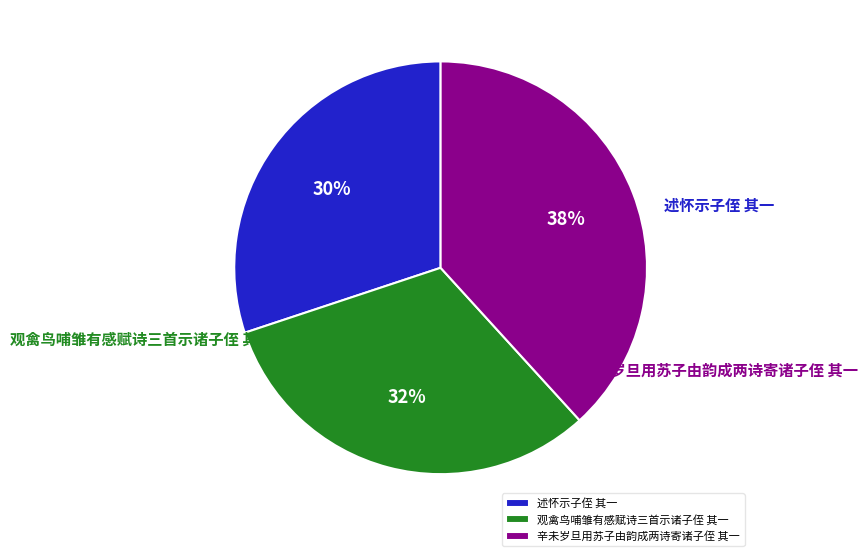

How many slices are in this pie chart?

3